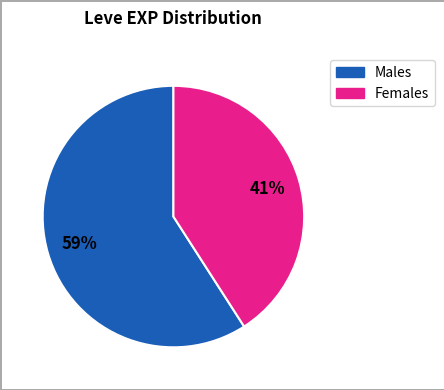

Is there a majority slice in this chart?

Yes